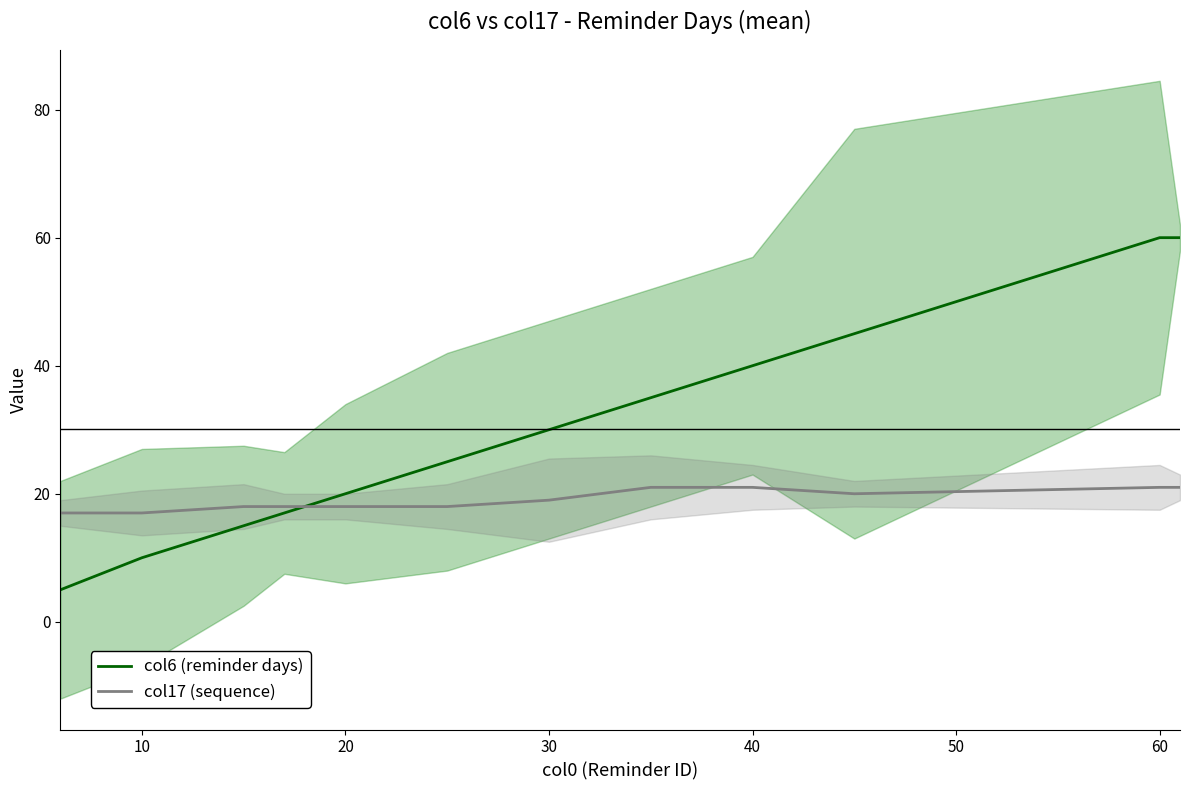

At which category is the sum across all series the highest?

10